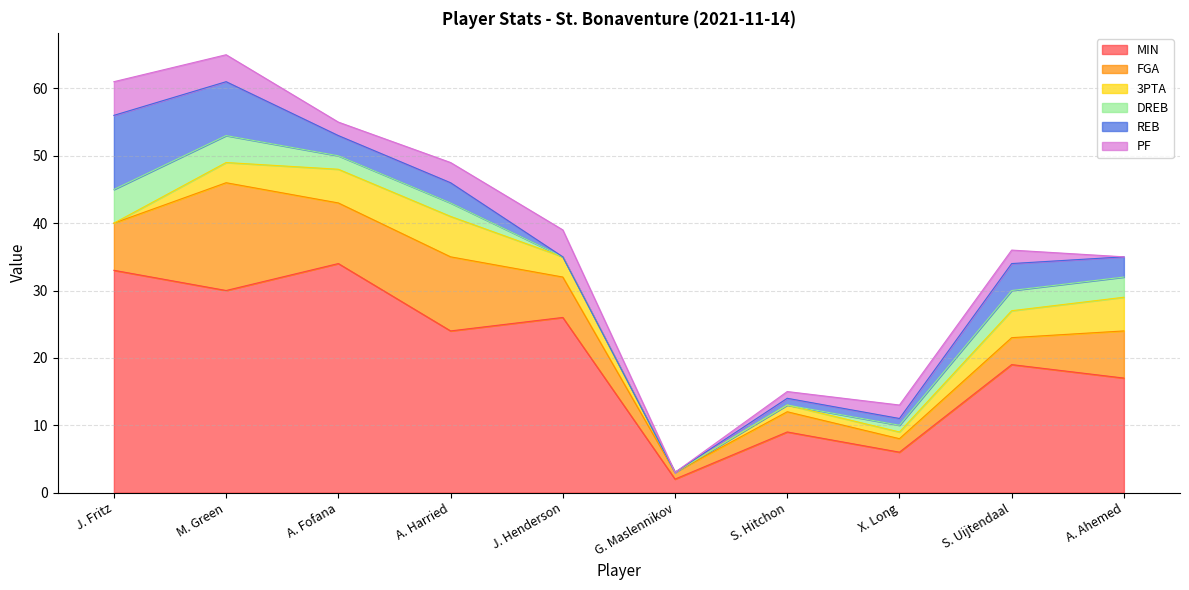

What is the difference between the maximum and second lowest values in the PF series?

5